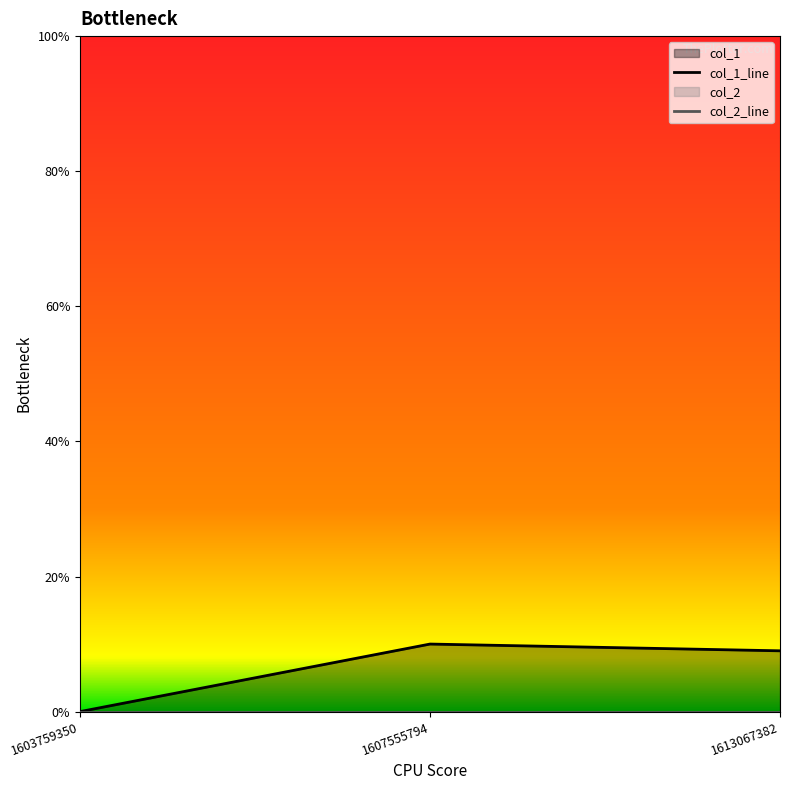

Between 1613067382 and 1607555794, which is larger?

1607555794